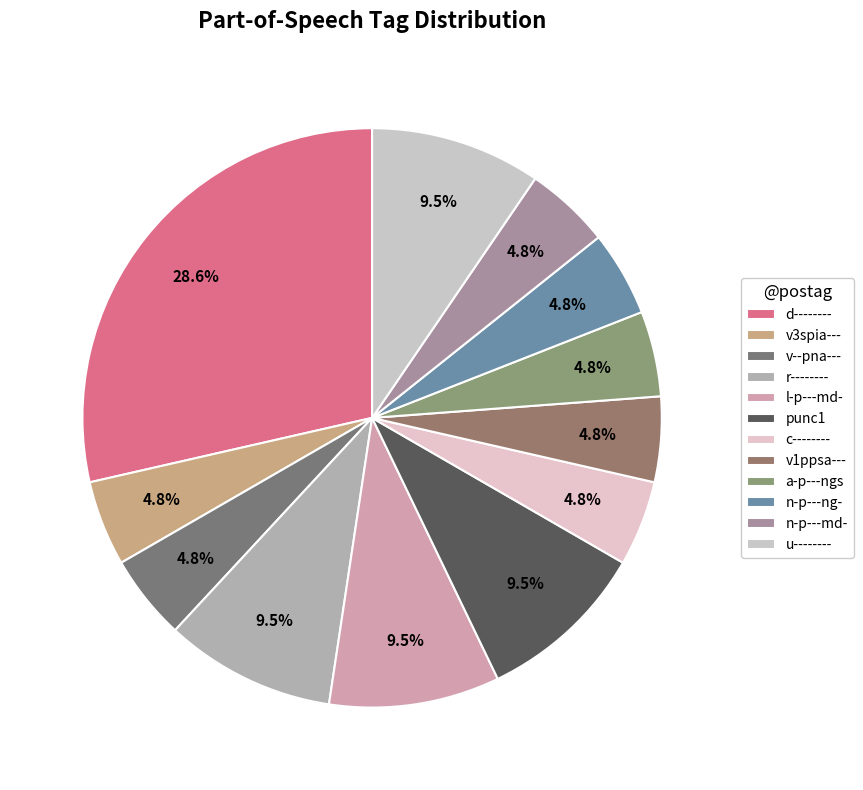

Does u-------- represent more than half of the total?

No